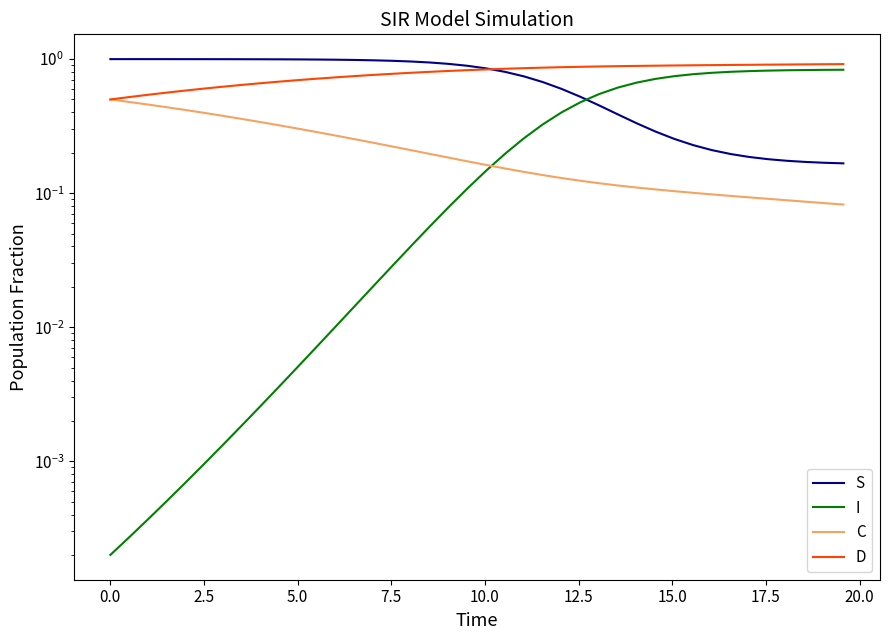

Count the number of data series in this chart.

4